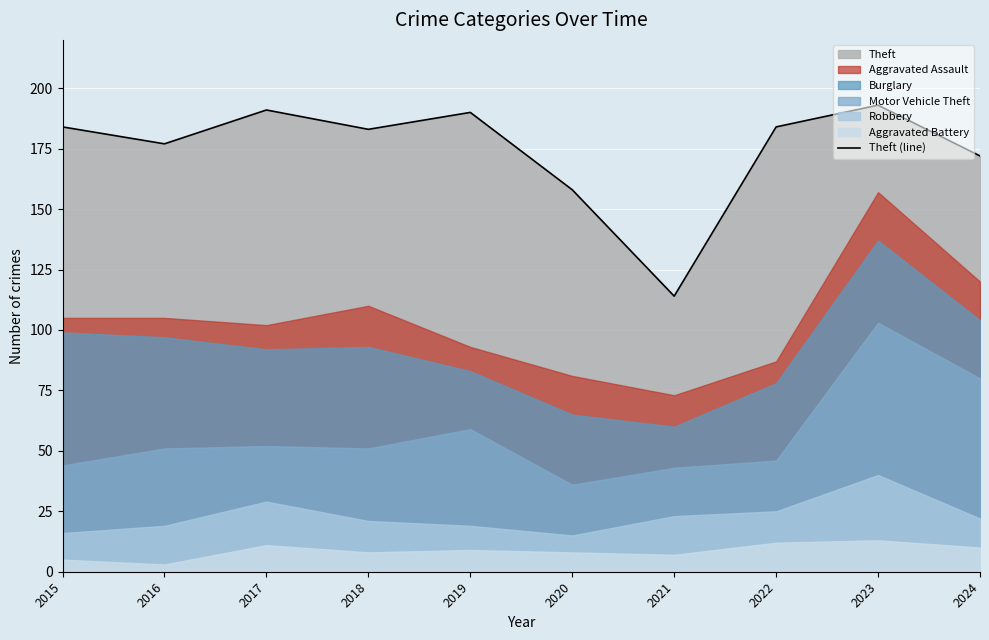

What is the value of the 7th point from the left?

114